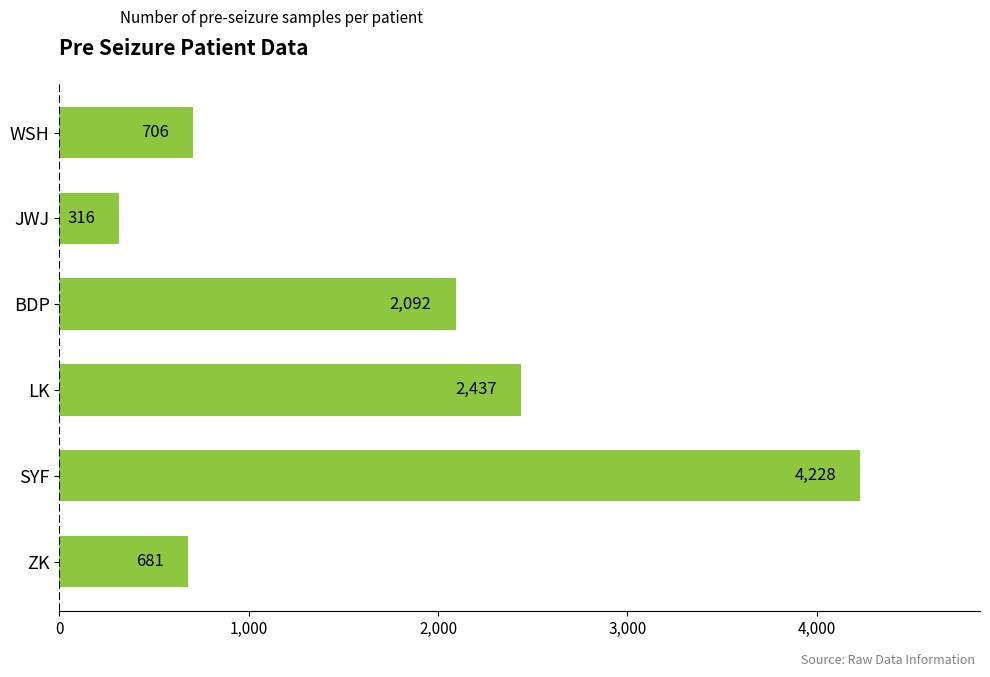

What is the difference between the second highest and minimum values?

2121